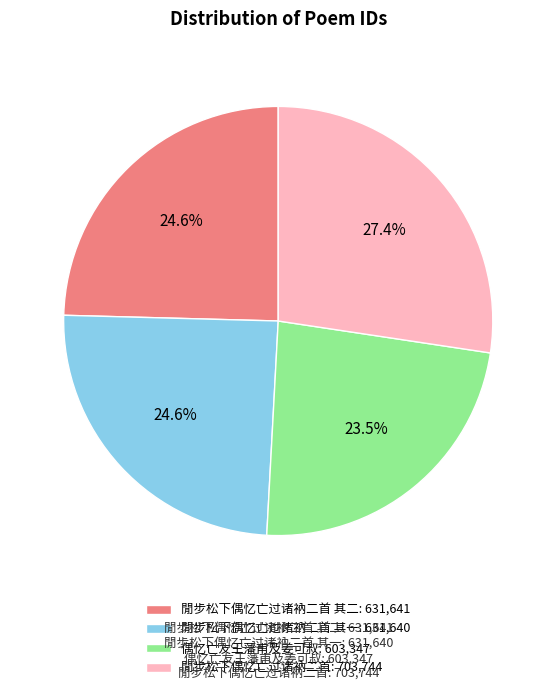

Does 閒步松下偶忆亡过诸衲二首 其一: 631,640 represent more than half of the total?

No